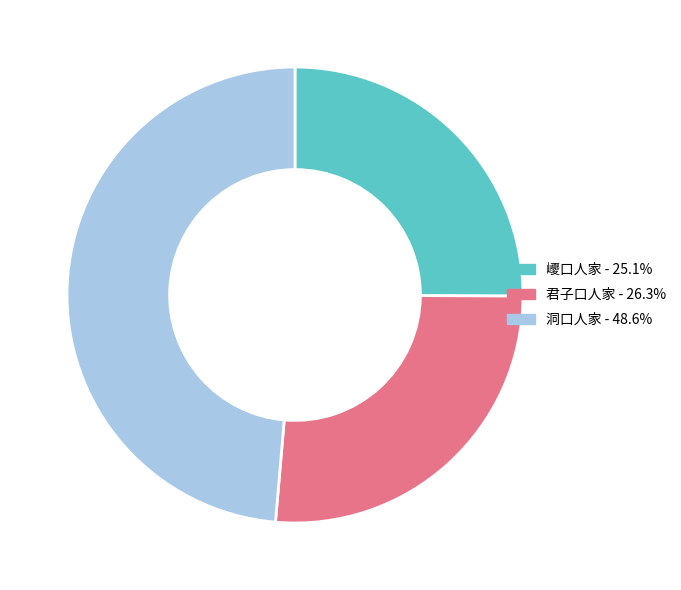

Count the number of slices in the pie.

3